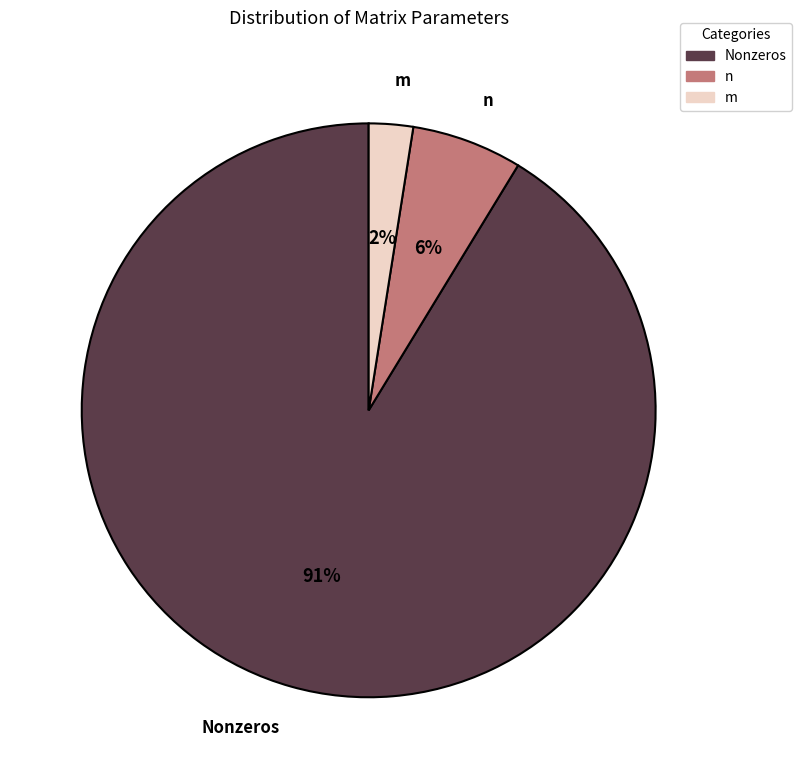

To the nearest percent, what is the difference between the n and m slice percentages?

4%